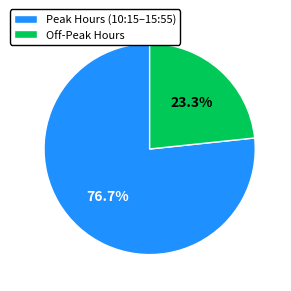

Combined, what portion of the pie is Peak Hours (10:15–15:55) and Off-Peak Hours?

100.0%